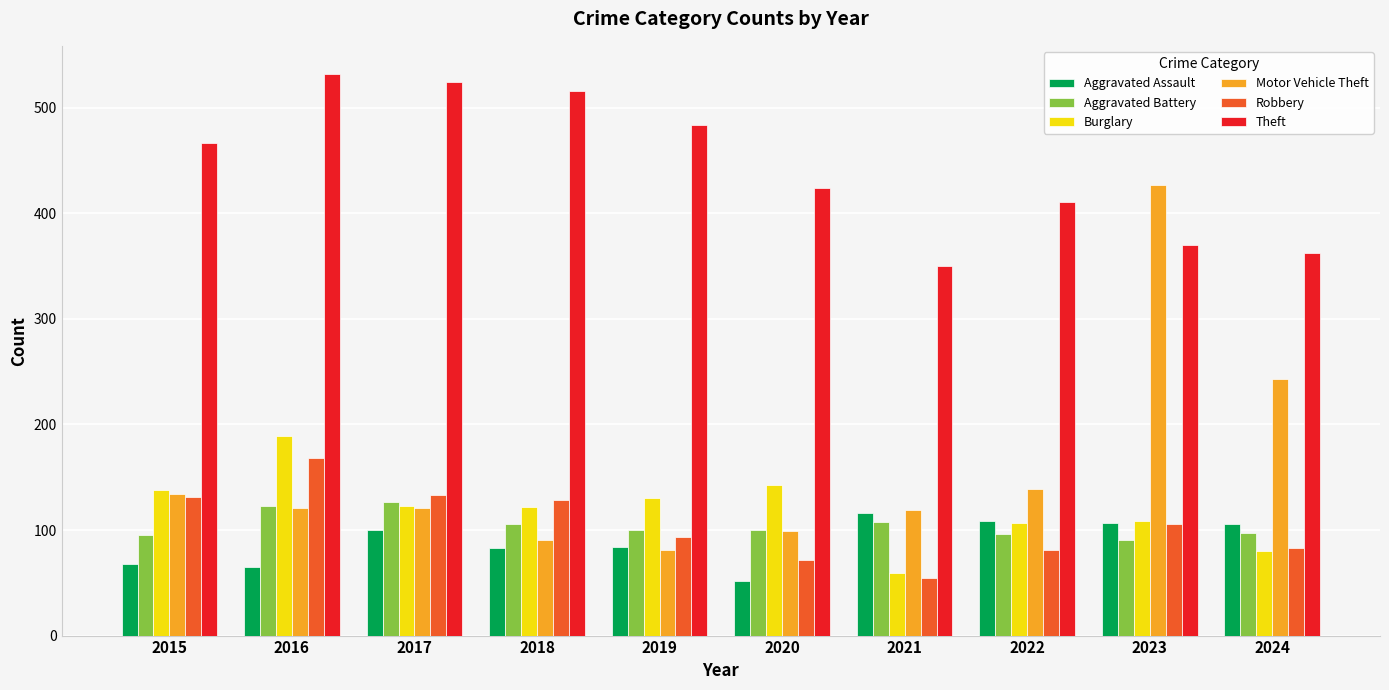

Is it true that Aggravated Assault equals 65 at 2016?

True